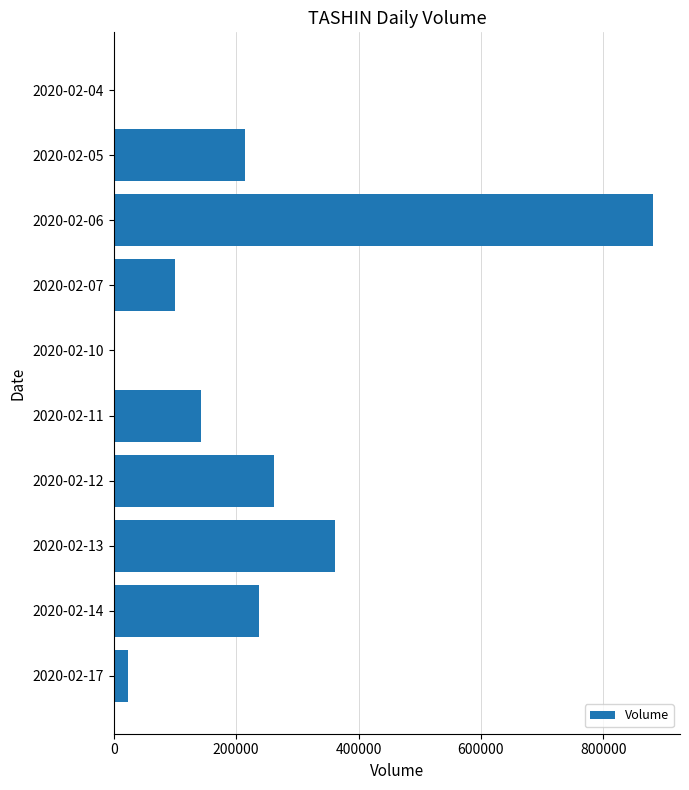

The value at 2020-02-13 is 362000. True or false?

True